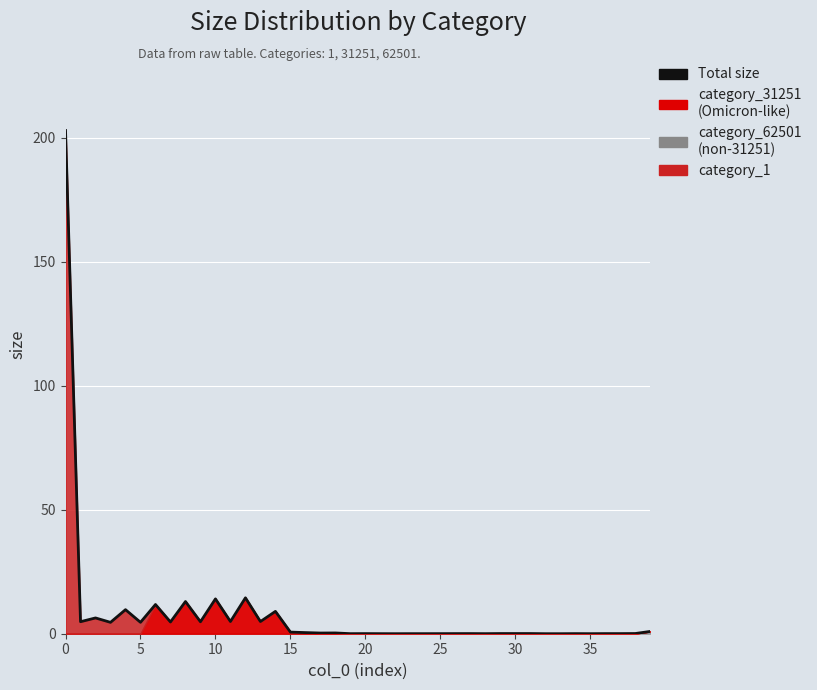

What is the value of the 14th point from the left?

4.9